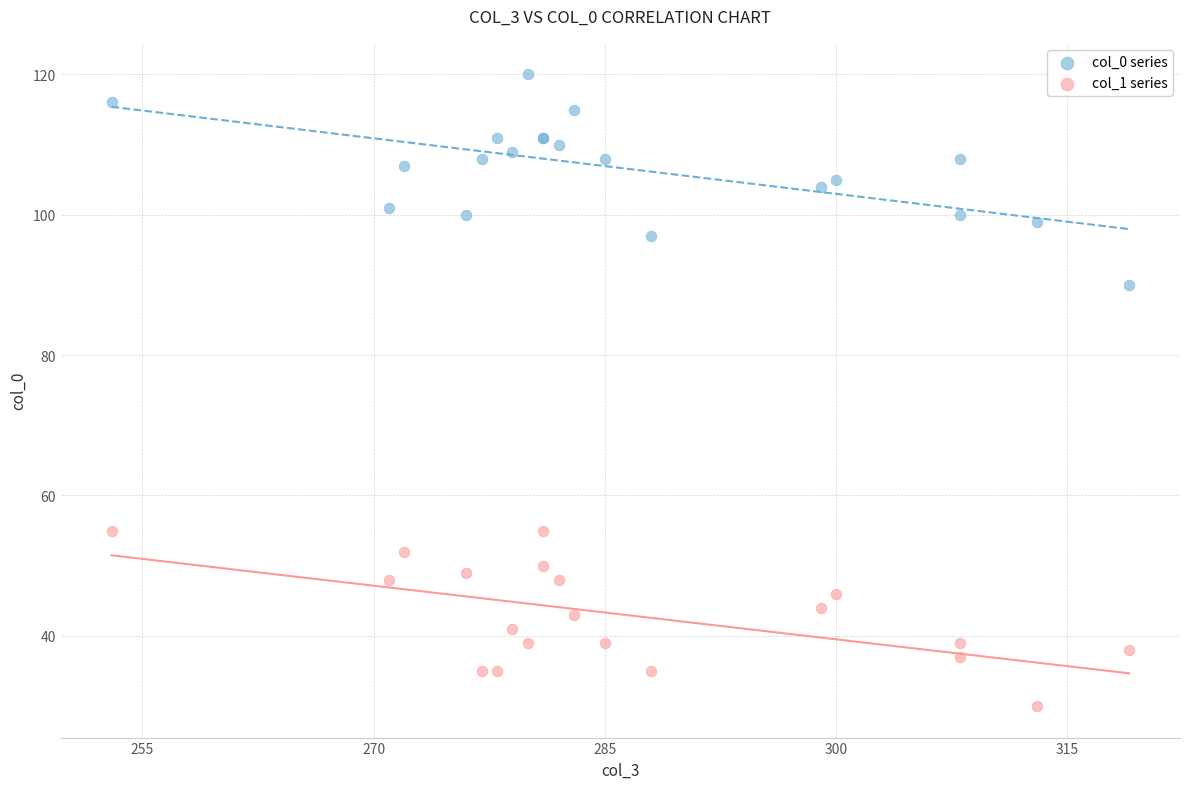

Which series reaches the minimum Y coordinate?

col_1 series